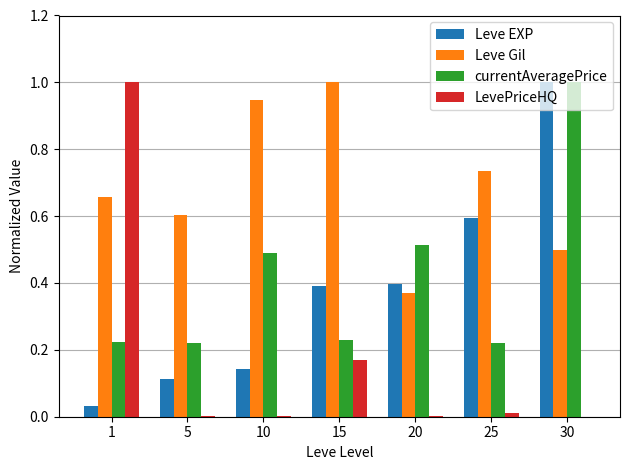

Which series has the largest range (max minus min)?

LevePriceHQ